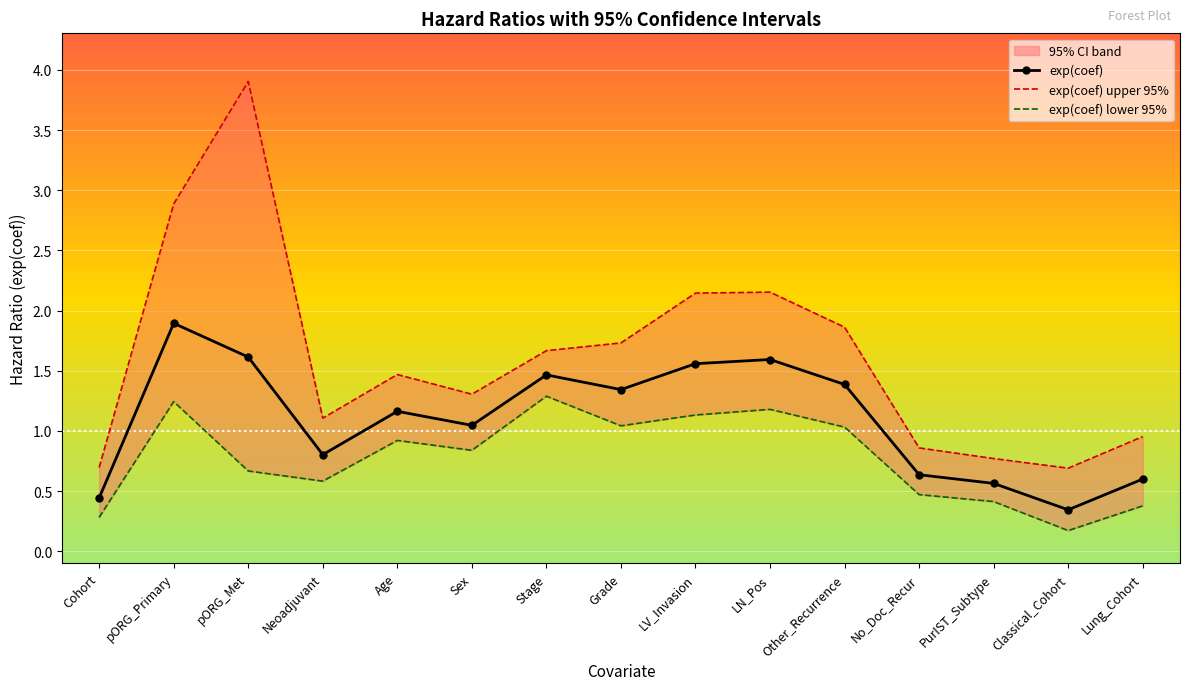

What is the greatest value displayed?

3.9